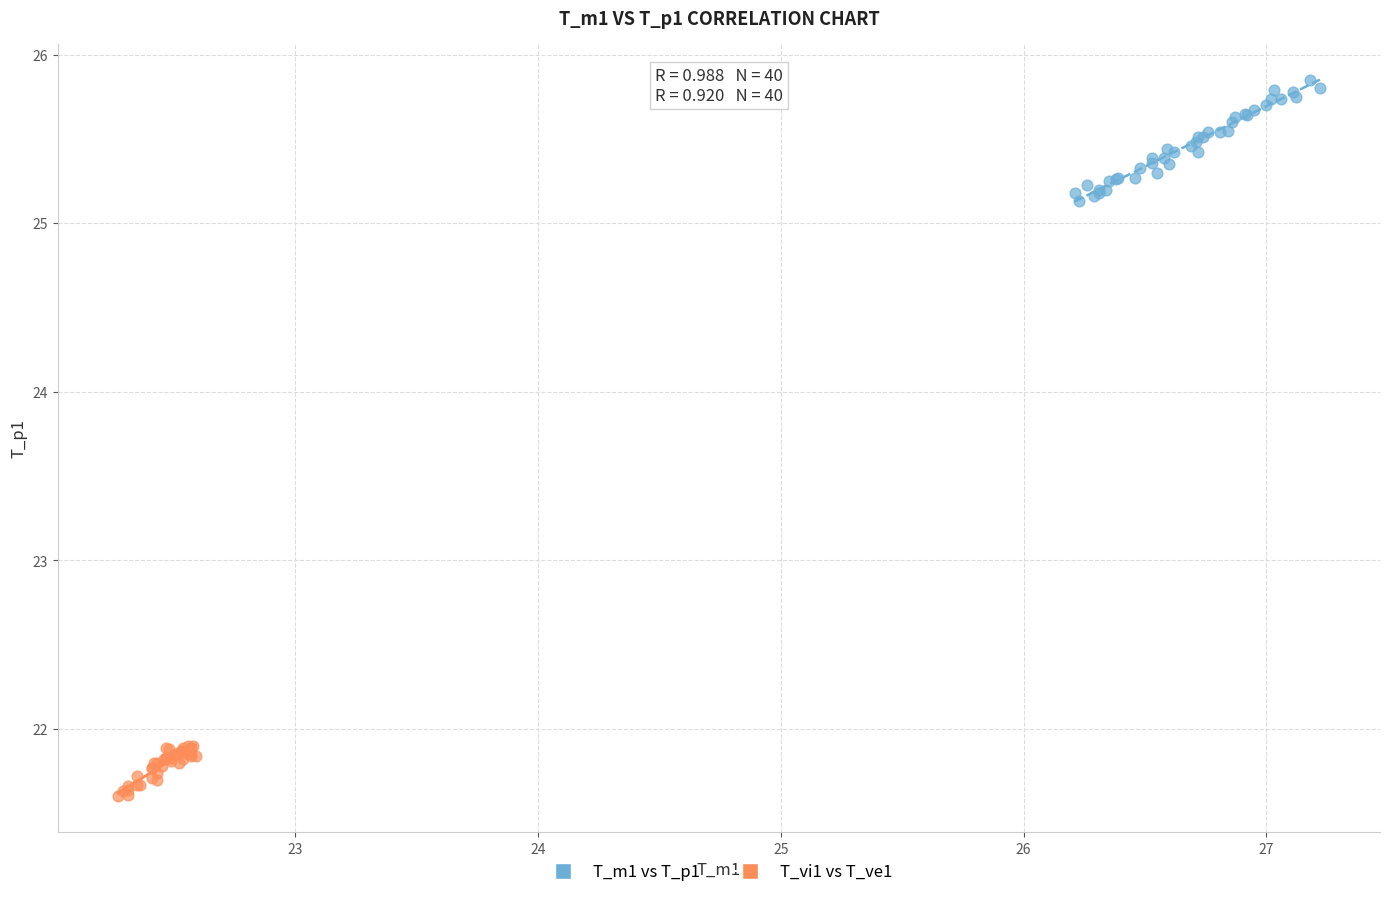

What are all the series names shown in the legend?

T_m1 vs T_p1, T_vi1 vs T_ve1